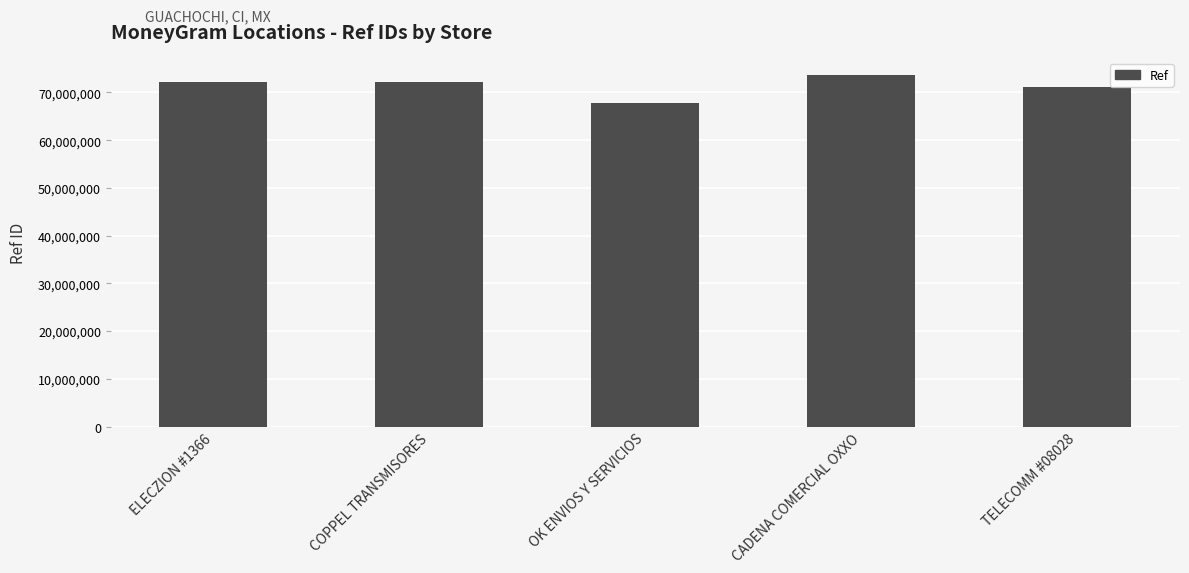

What is the minimum value shown in the chart?

67766727